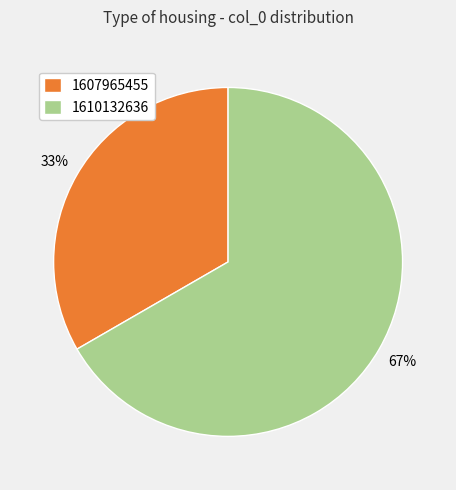

Does 1607965455 account for over 50% of the chart?

No